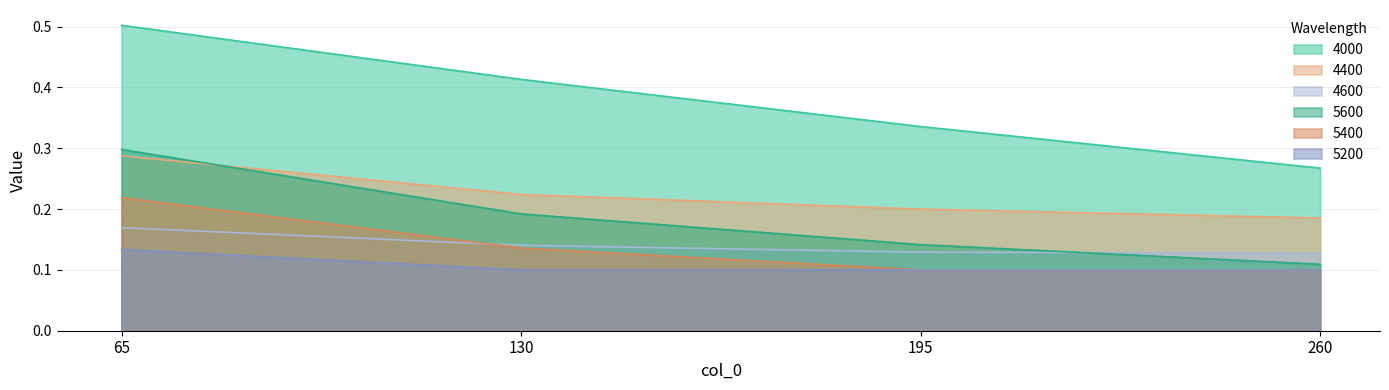

What is the value of the 4400 point at the 2nd from the left?

0.2